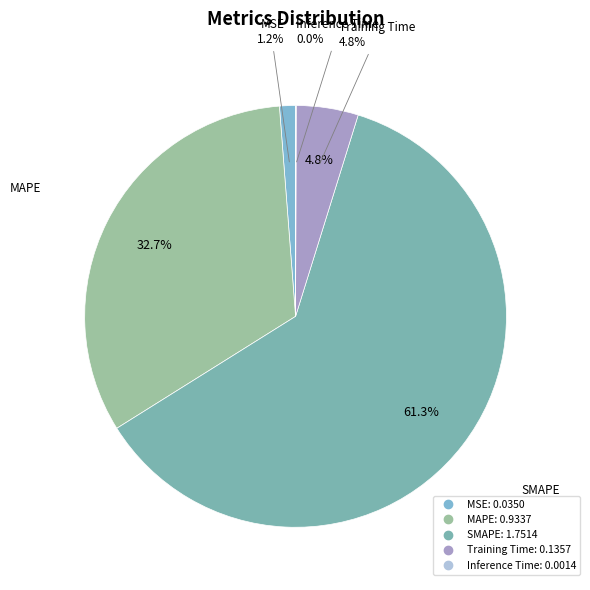

What portion of the pie excludes Inference Time?

100.0%